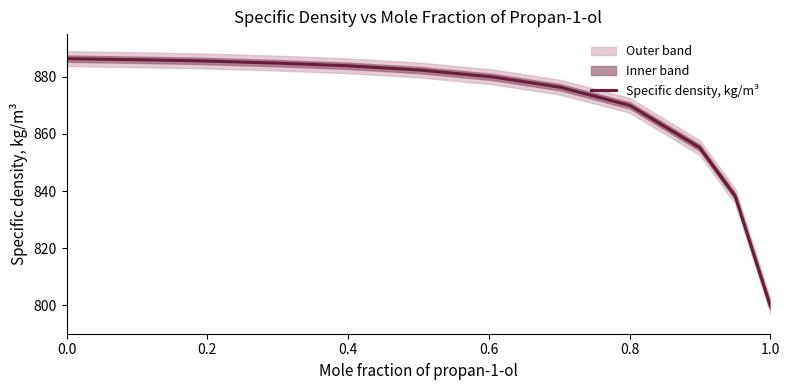

How many distinct data groups are displayed?

1